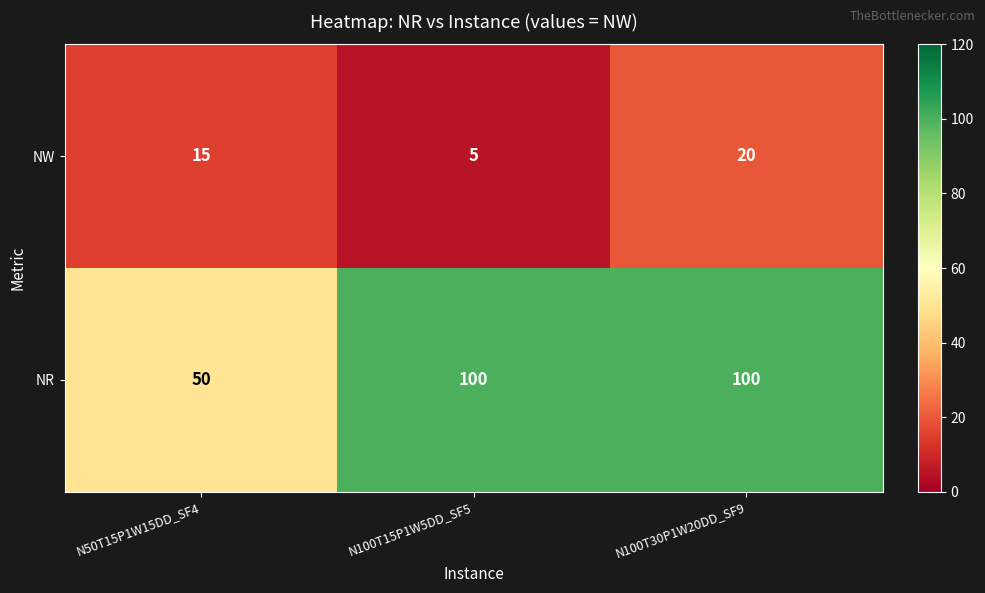

Between N50T15P1W15DD_SF4 and N100T15P1W5DD_SF5, which series saw the biggest shift?

NR